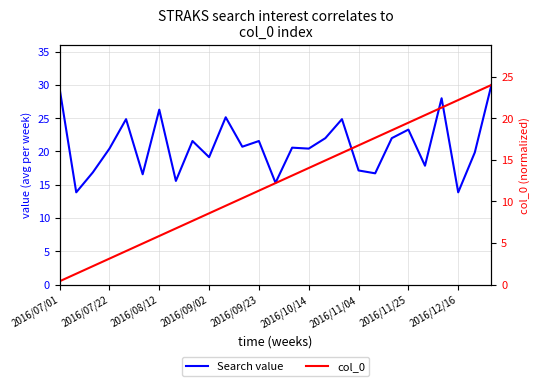

The value of col_0 at 17 is 15.8. True or false?

True